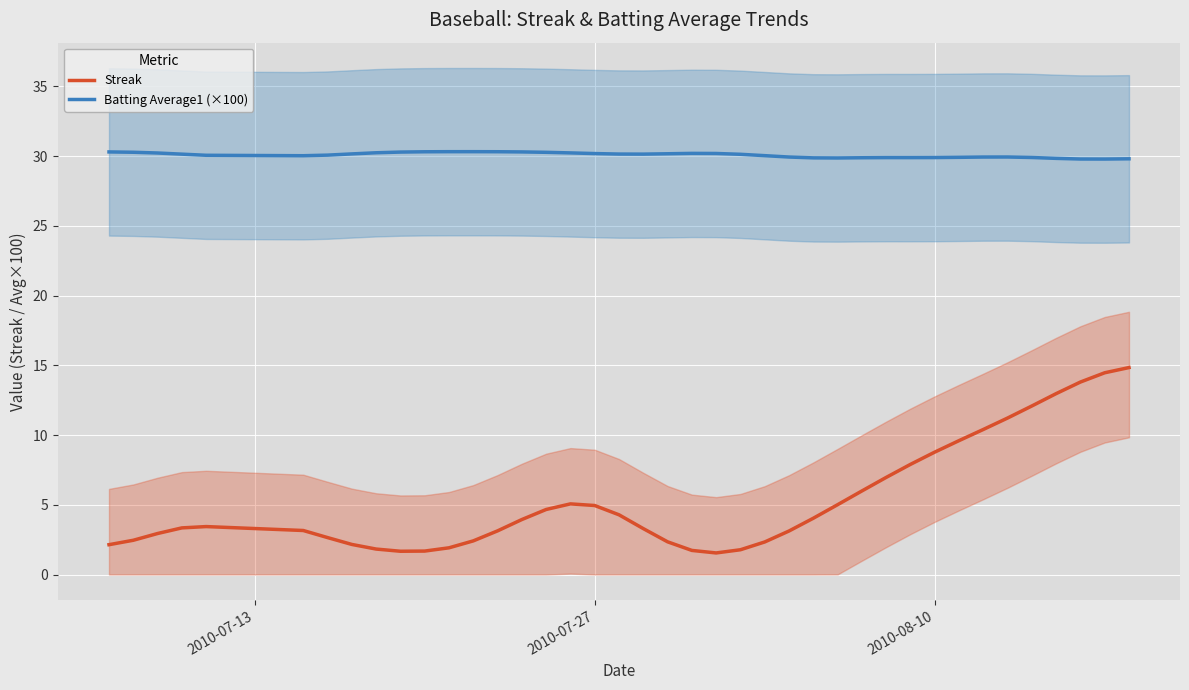

True or false: Streak has a value of 4.9 at 2010-07-27.

True